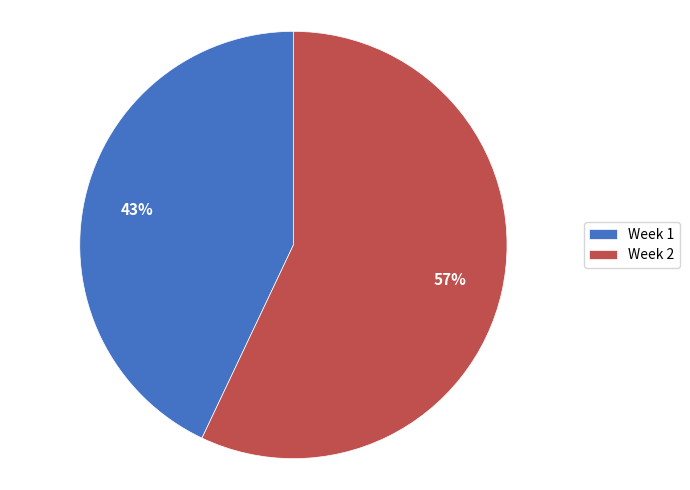

Is it true that Week 1 is 38% of the pie?

False